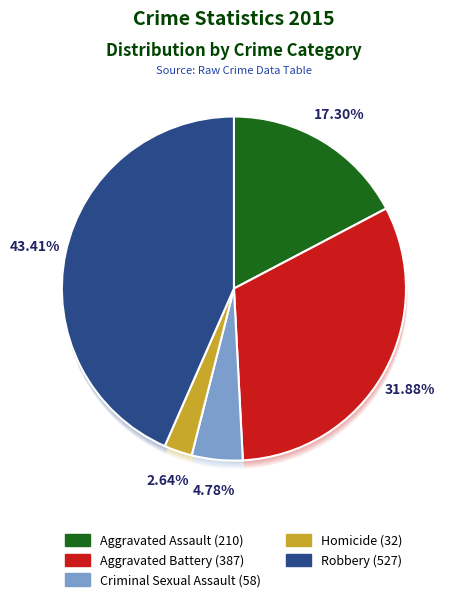

The Aggravated Battery slice represents 43% of the pie. True or false?

False